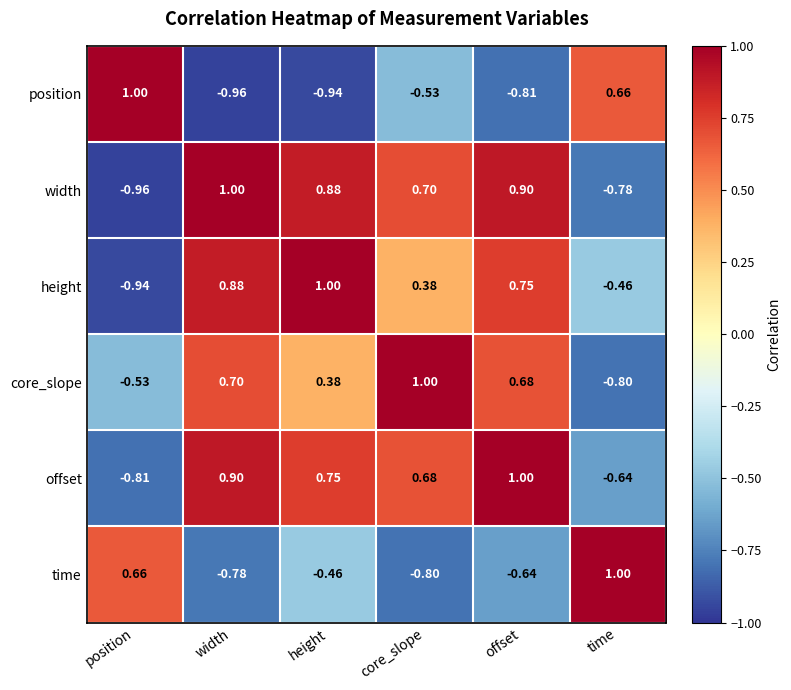

Which category has the highest value in the width series?

width